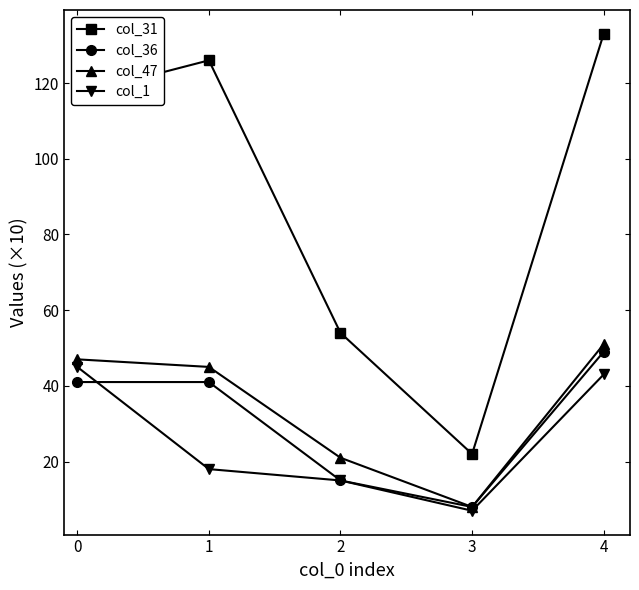

What is the value of the col_31 point at the 4th from the left?

22